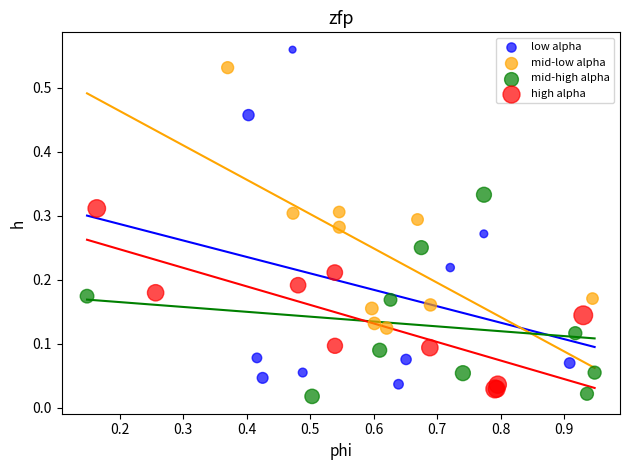

Which series reaches the minimum Y coordinate?

mid-high alpha